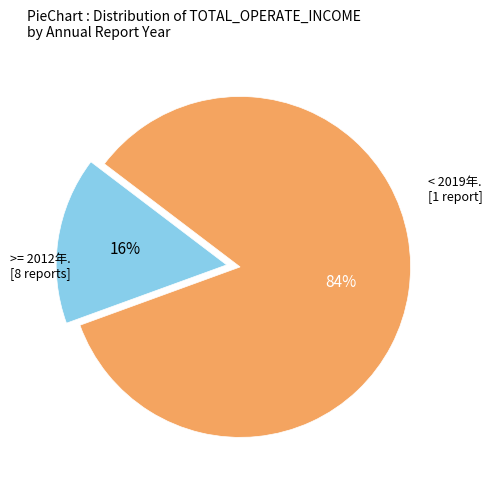

How many slices are in this pie chart?

2